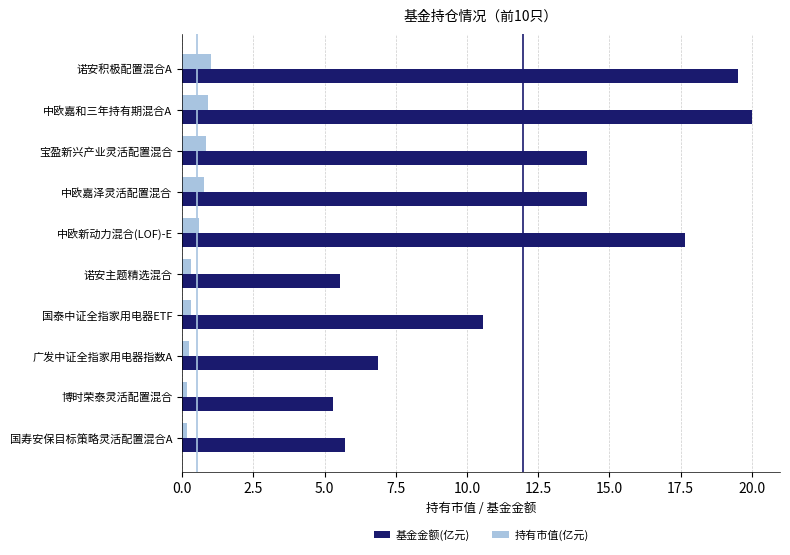

What is the highest value of the 持有市值(亿元) series?

1.0